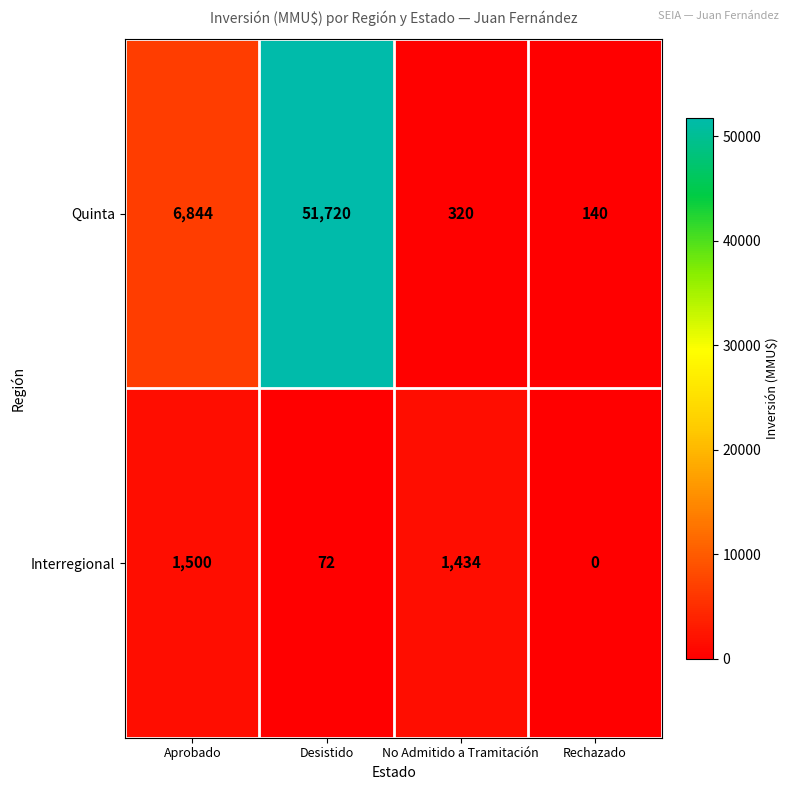

Which series has the largest range (max minus min)?

Quinta